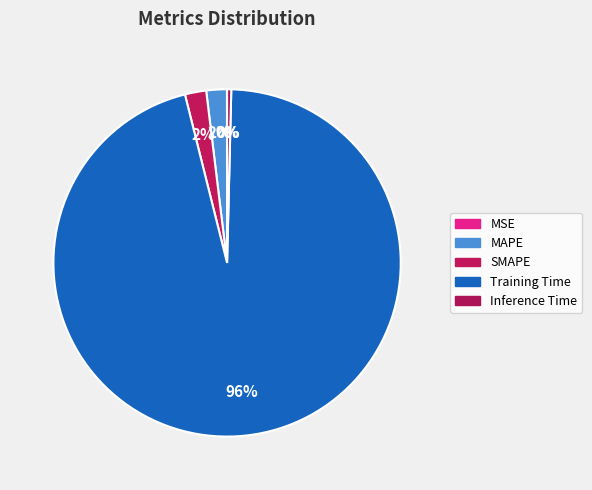

Does Training Time account for over 50% of the chart?

Yes